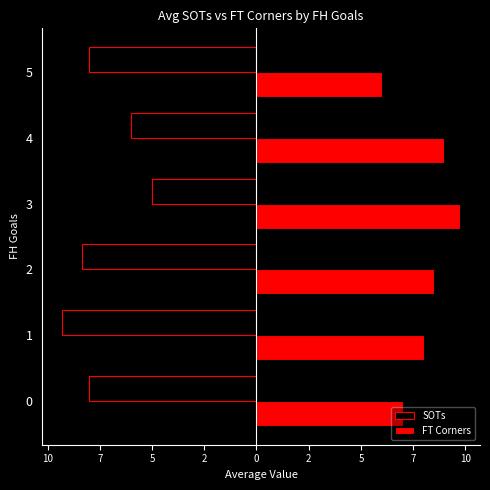

What is the smallest value displayed?

-9.3